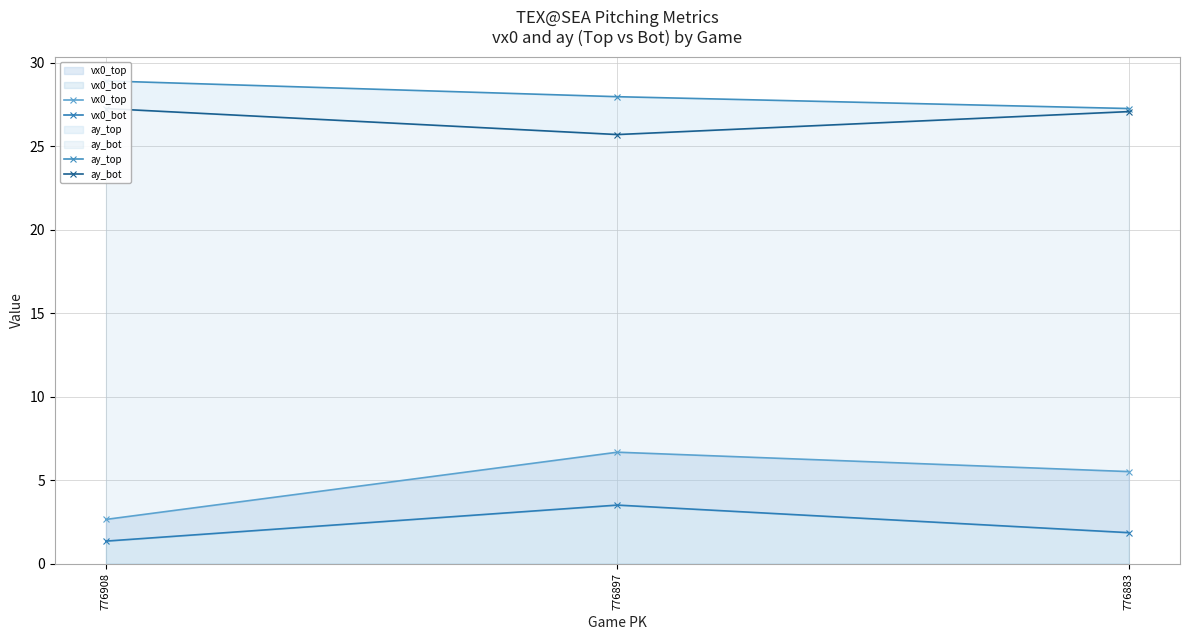

What is the sum of all vx0_bot values?

6.7